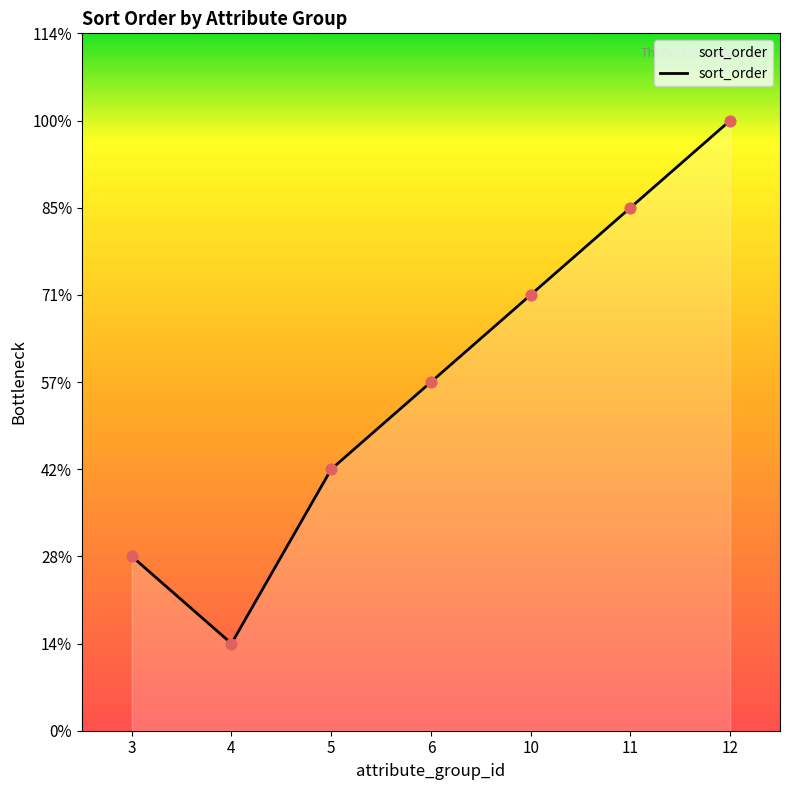

Approximately how many times larger is the value at 12 compared to 10?

1.4